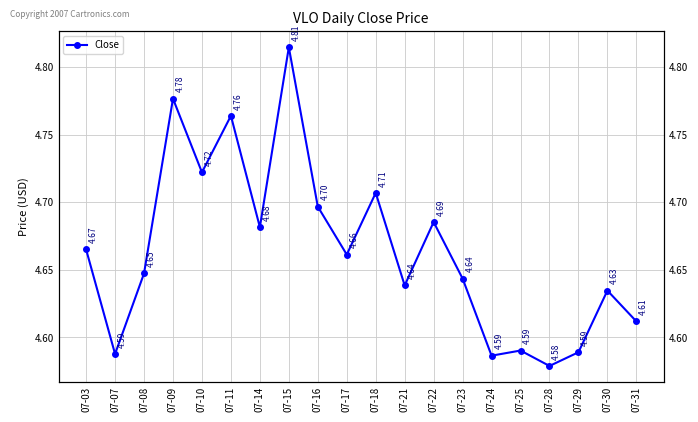

What is the smallest value displayed?

4.6